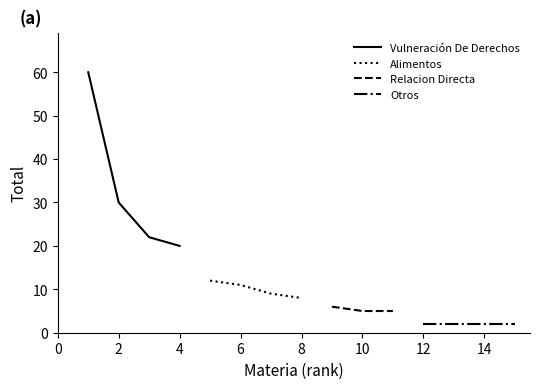

What is the difference between the maximum and minimum values?

58